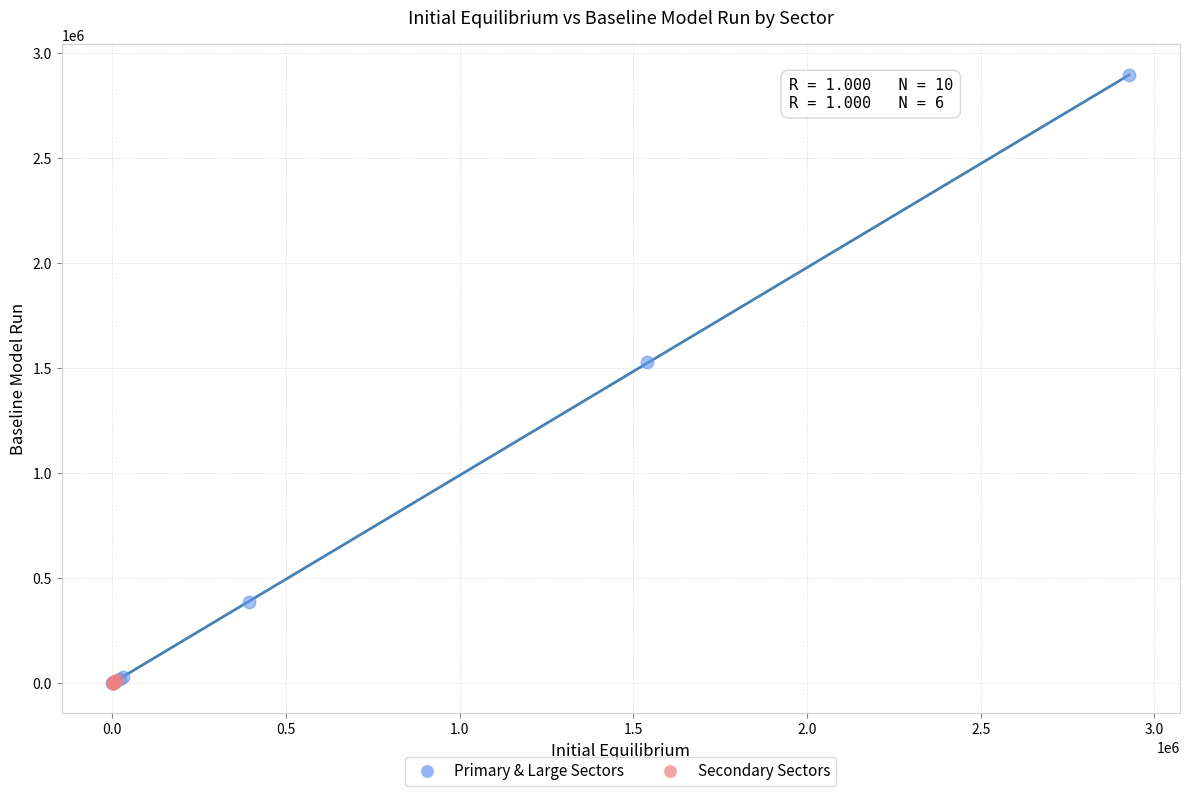

Which series has the widest spread of Y values?

Primary & Large Sectors